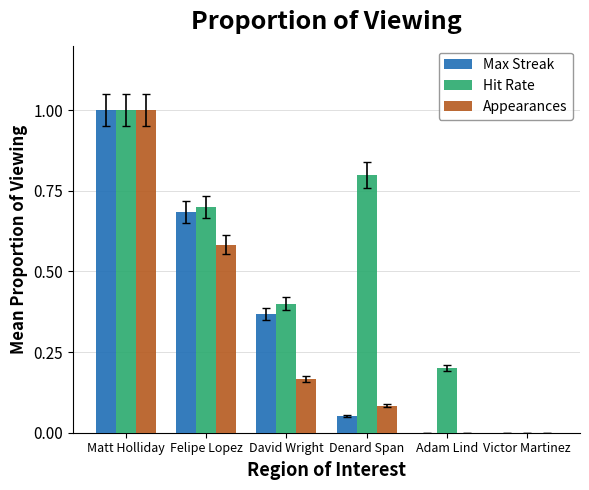

Count the number of categories in the chart.

6